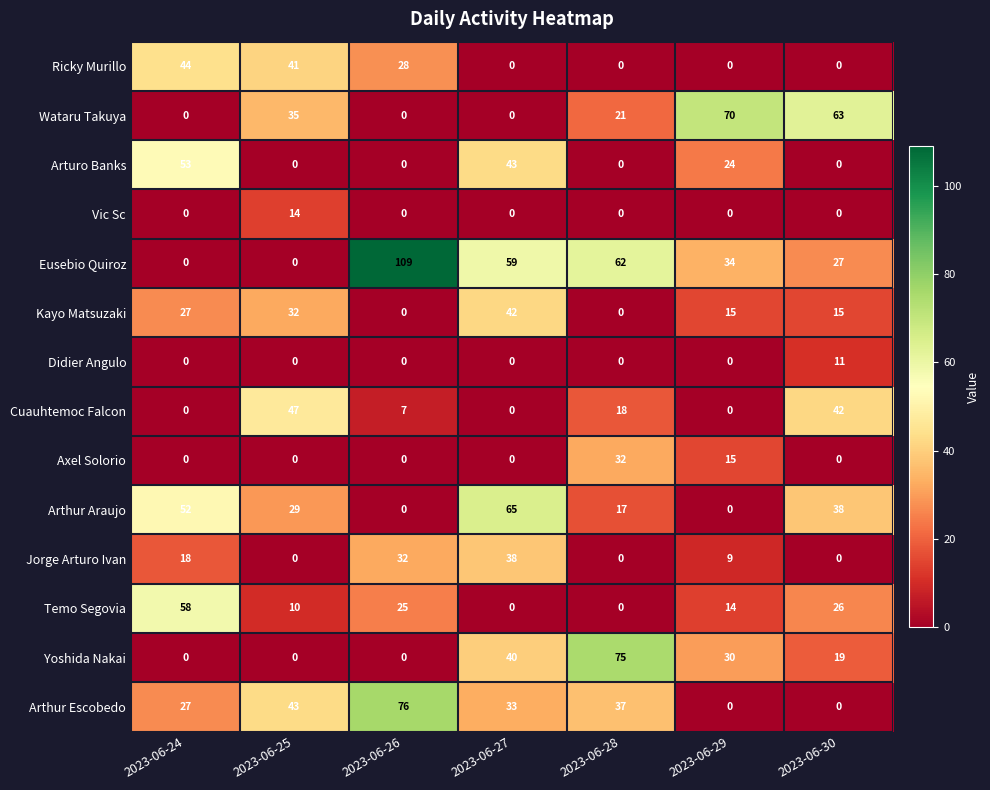

At which category is the sum across all series the highest?

2023-06-27